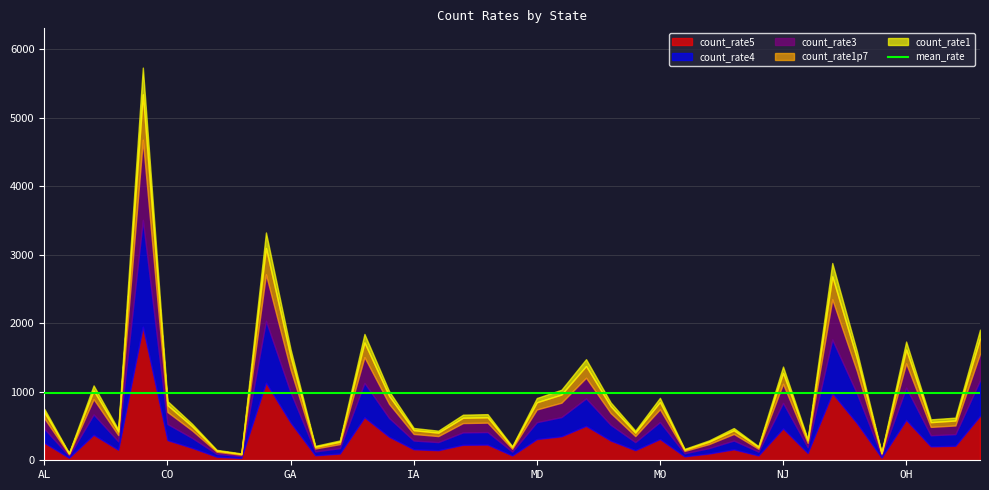

Is it true that count_rate4 equals 51 at AK?

False